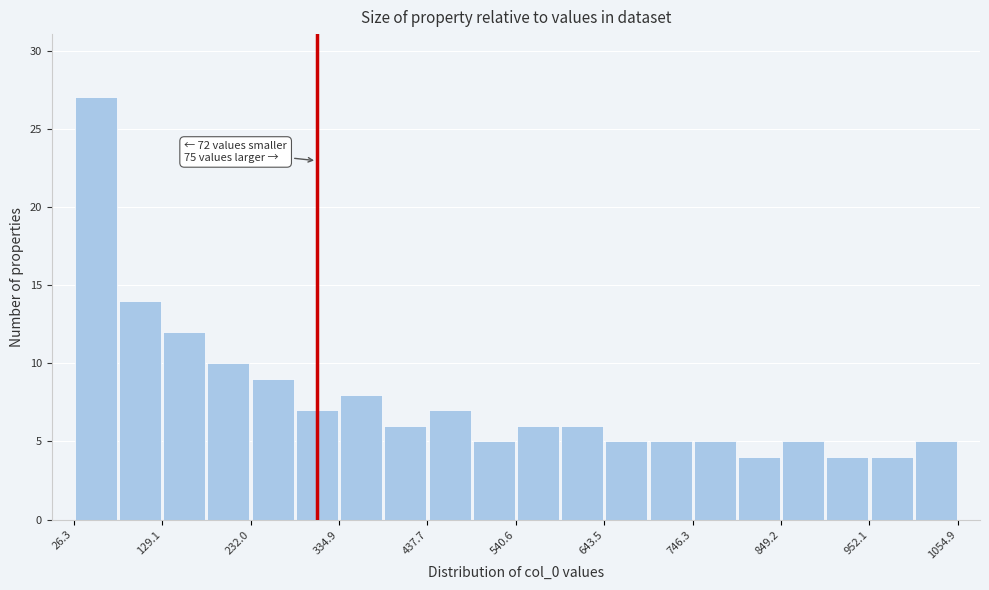

Around what value on the x-axis is the tallest bar? Give the approximate position of its centre, as read against the axis.

60